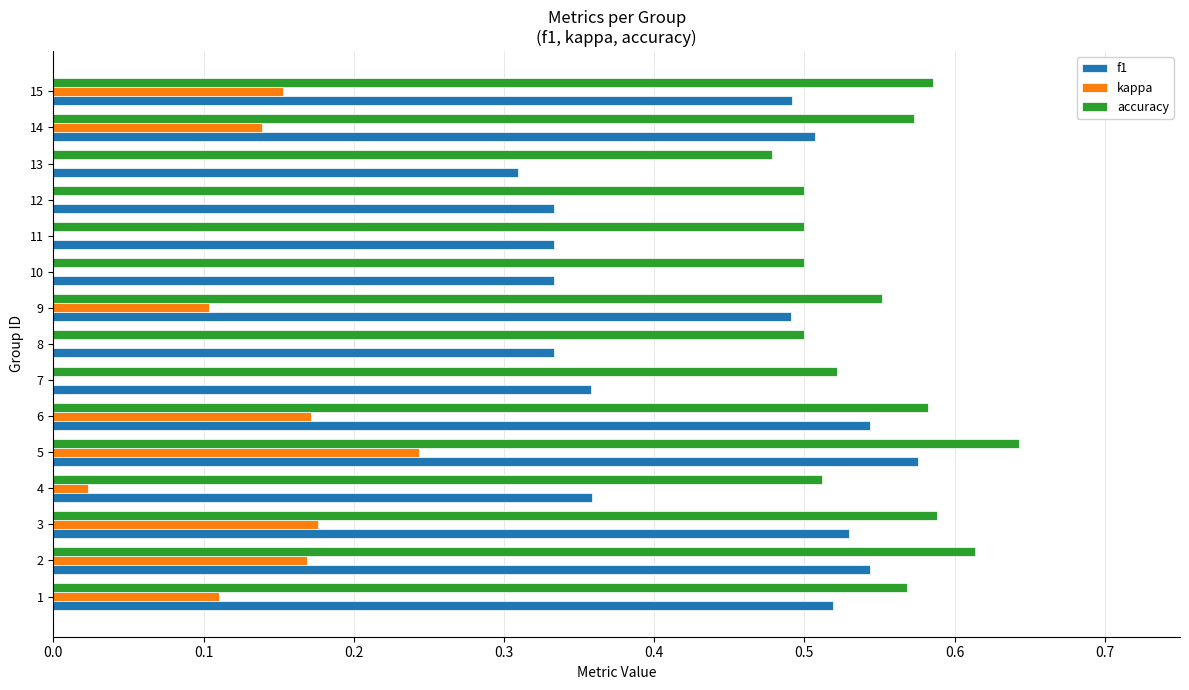

At which category is the sum across all series the highest?

5